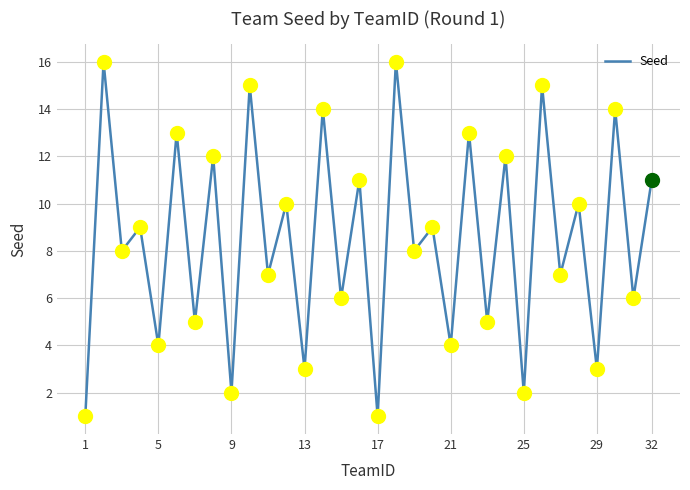

What is the greatest value displayed?

16